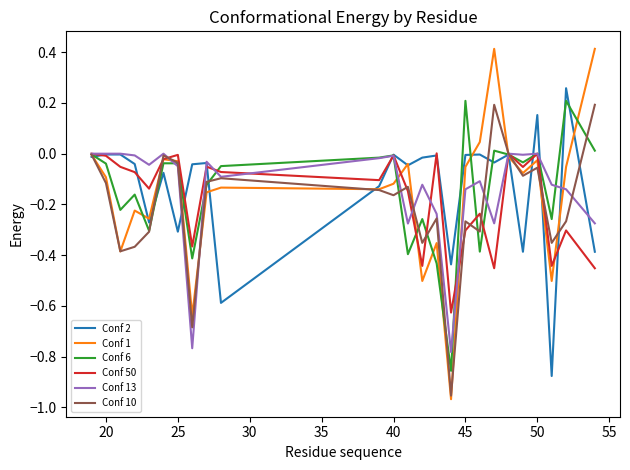

Which series has the widest spread of values?

Conf 1